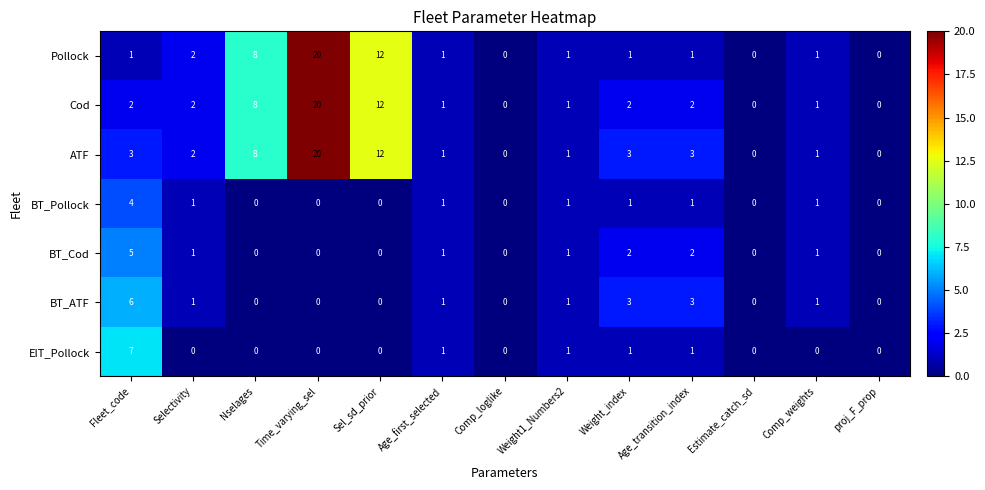

Count the number of categories in the chart.

13